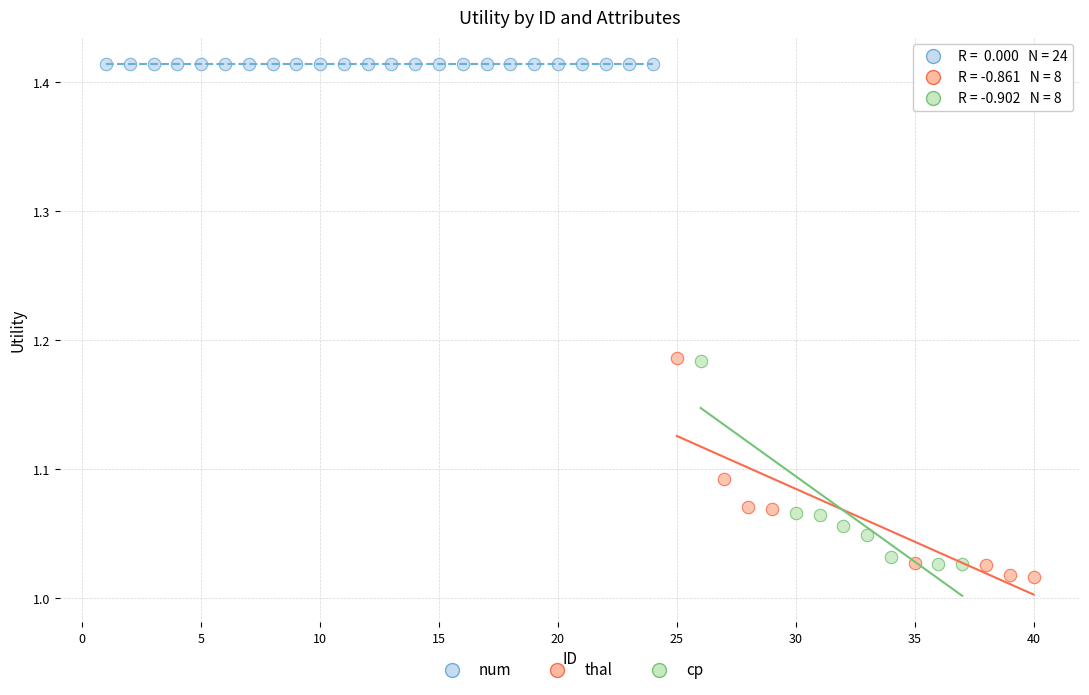

Which series reaches the minimum Y coordinate?

thal